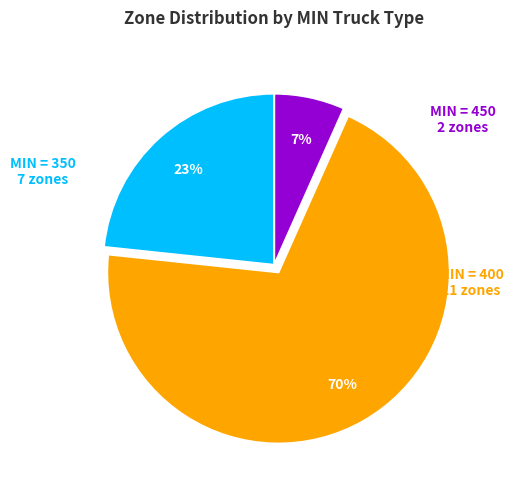

Is there any slice that represents more than half of the pie?

Yes